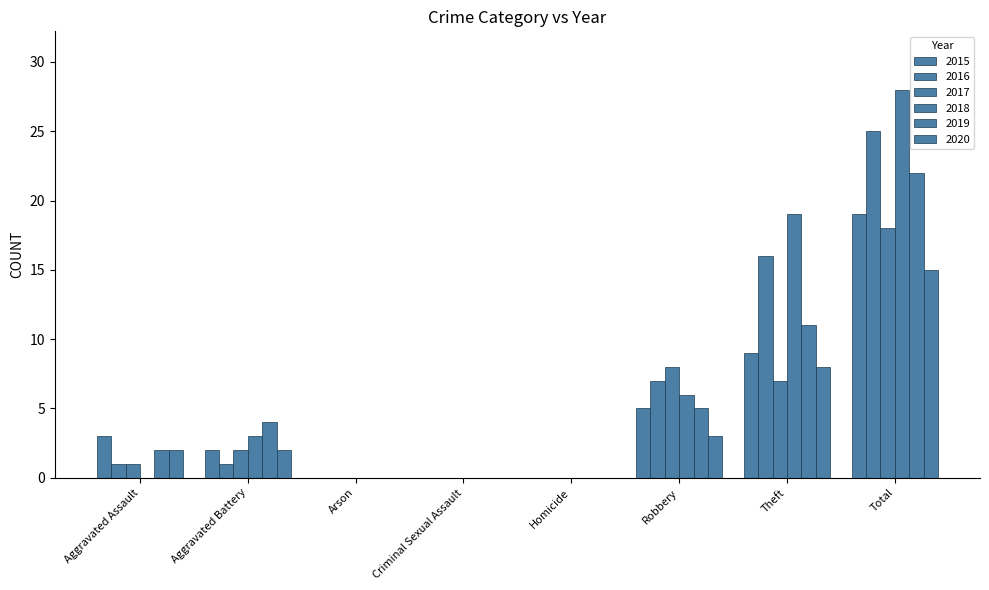

How many categories are shown in the chart?

8